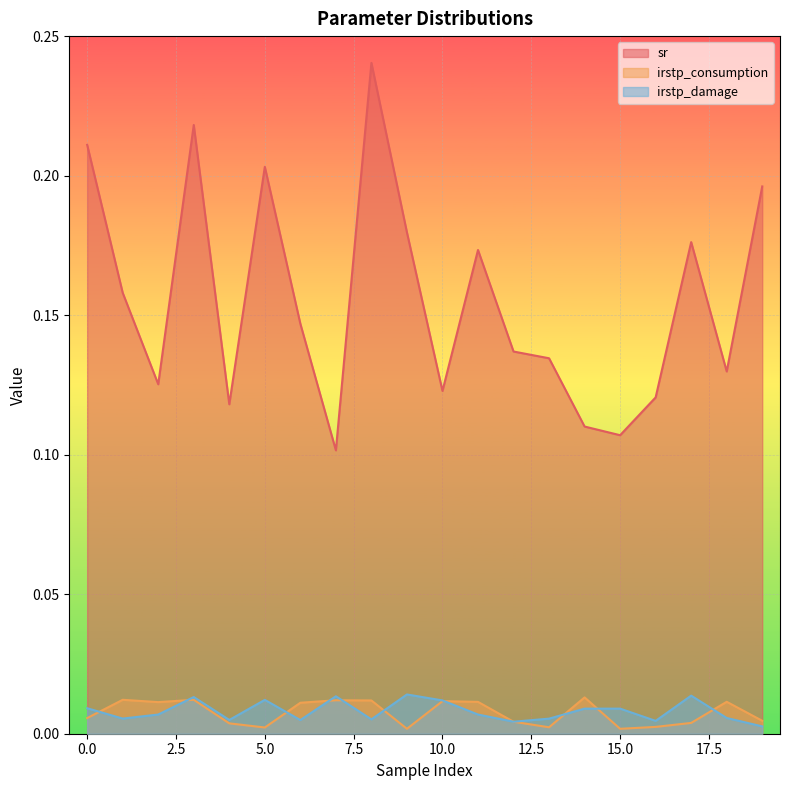

Is the value of irstp_damage at 4 greater than the value of irstp_consumption at 6?

No